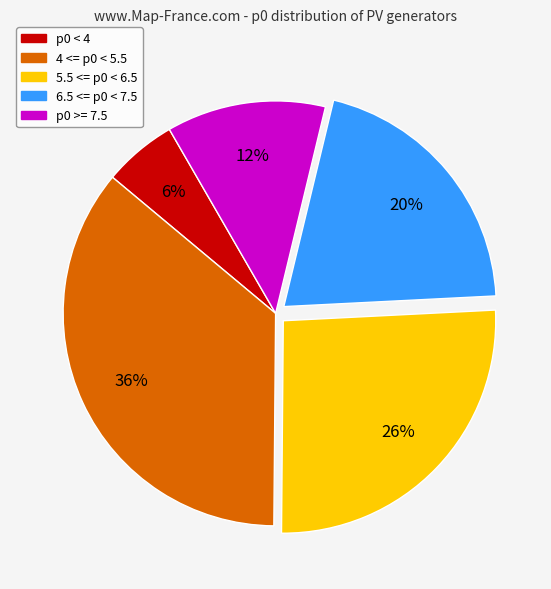

Is there a majority slice in this chart?

No